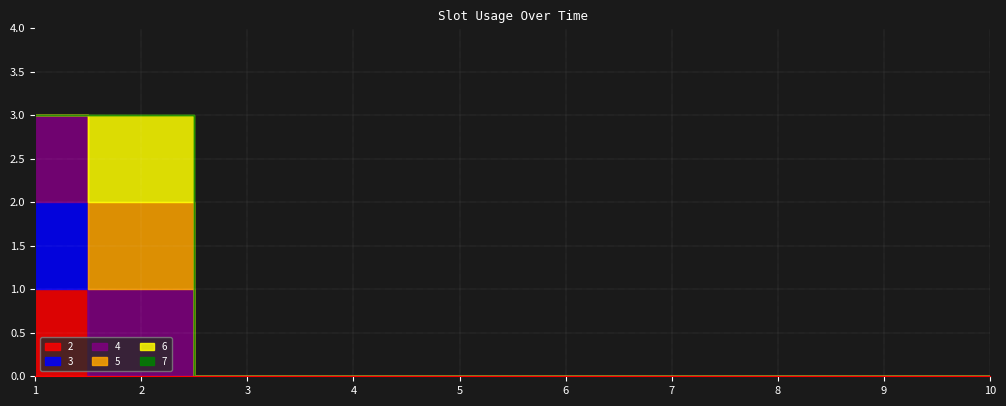

Which series has the largest range (max minus min)?

2